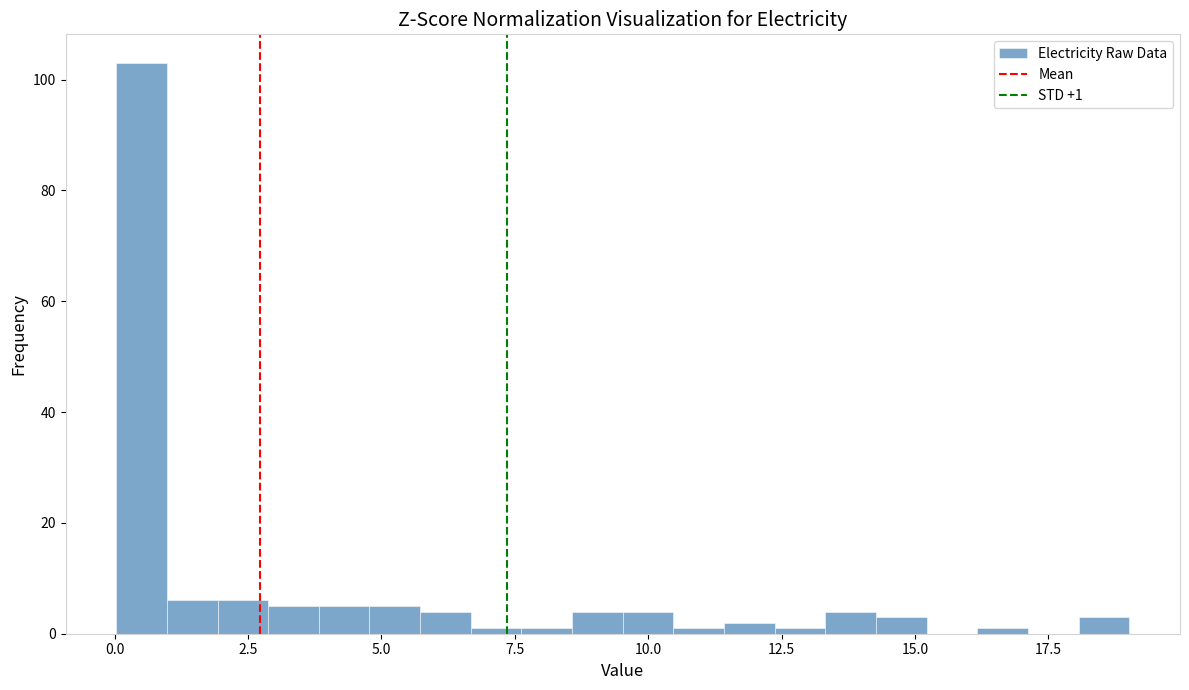

Read against the x-axis, roughly where is the centre of the tallest bar?

0.5